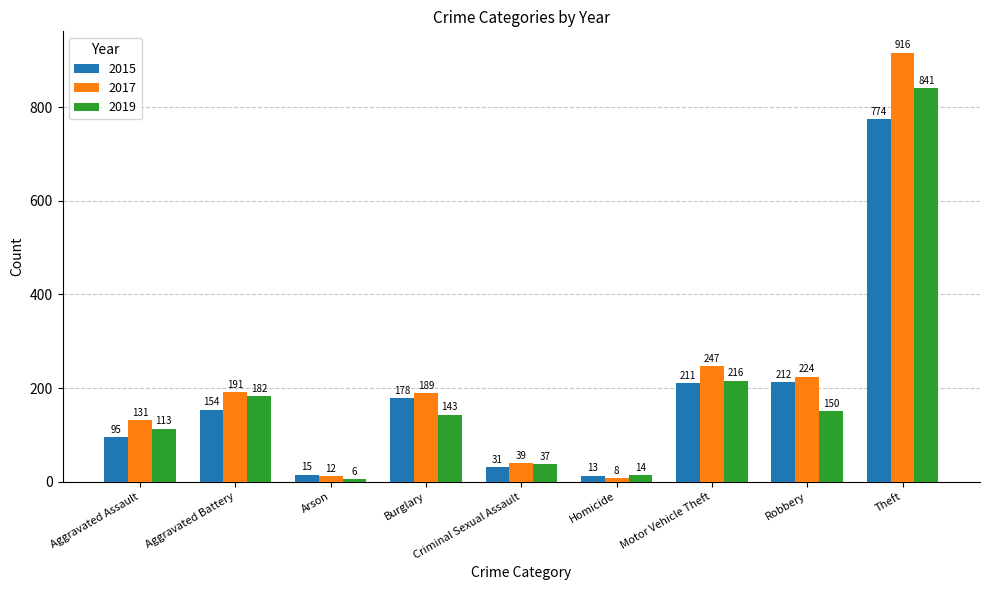

What is the difference between the maximum and minimum values in the 2015 series?

761